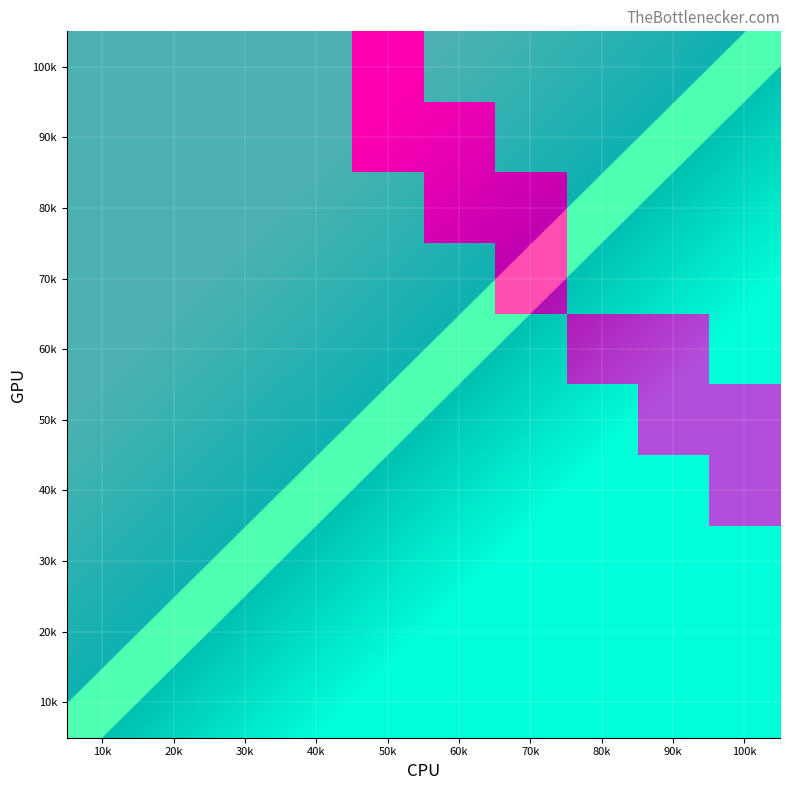

Reading left to right, list all the values displayed in this chart.

100k: 10k=0	20k=0	30k=0	40k=0	50k=1	60k=0	70k=0	80k=0	90k=0	100k=0
90k: 10k=0	20k=0	30k=0	40k=0	50k=1	60k=1	70k=0	80k=0	90k=0	100k=0
80k: 10k=0	20k=0	30k=0	40k=0	50k=0	60k=1	70k=1	80k=0	90k=0	100k=0
70k: 10k=0	20k=0	30k=0	40k=0	50k=0	60k=0	70k=1	80k=0	90k=0	100k=0
60k: 10k=0	20k=0	30k=0	40k=0	50k=0	60k=0	70k=0	80k=1	90k=1	100k=0
50k: 10k=0	20k=0	30k=0	40k=0	50k=0	60k=0	70k=0	80k=0	90k=1	100k=1
40k: 10k=0	20k=0	30k=0	40k=0	50k=0	60k=0	70k=0	80k=0	90k=0	100k=1
30k: 10k=0	20k=0	30k=0	40k=0	50k=0	60k=0	70k=0	80k=0	90k=0	100k=0
20k: 10k=0	20k=0	30k=0	40k=0	50k=0	60k=0	70k=0	80k=0	90k=0	100k=0
10k: 10k=0	20k=0	30k=0	40k=0	50k=0	60k=0	70k=0	80k=0	90k=0	100k=0